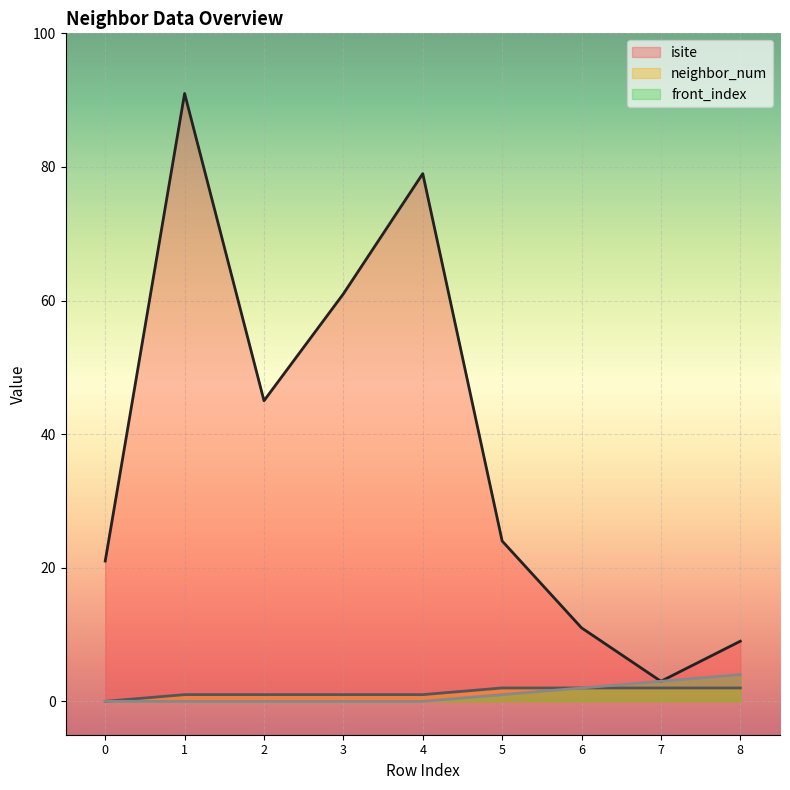

Count the front_index values in the range 0 to 2.

7